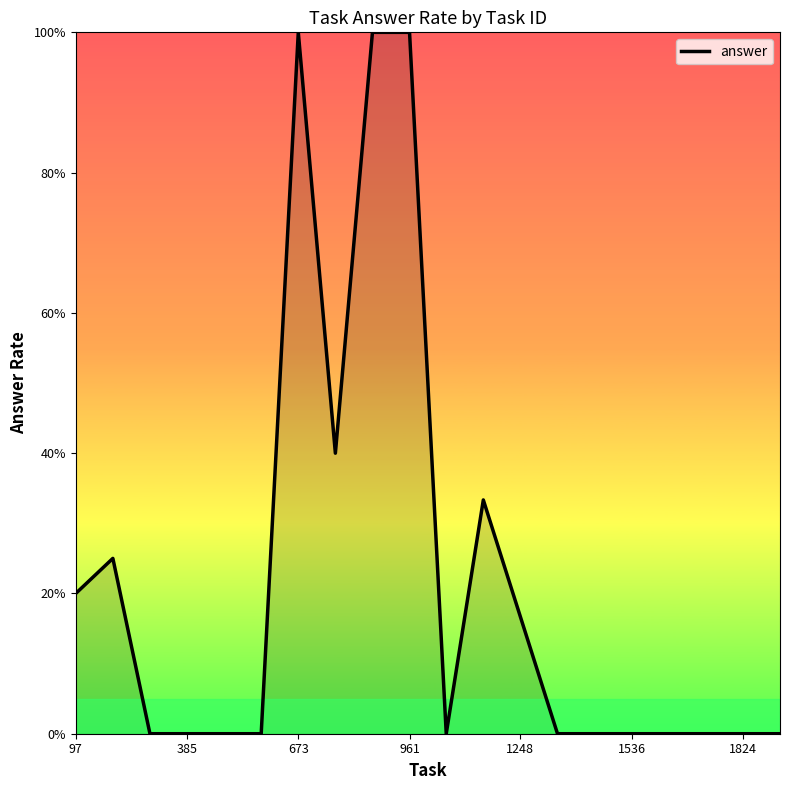

How many interior local peaks (higher than both neighbors) does the data have?

3